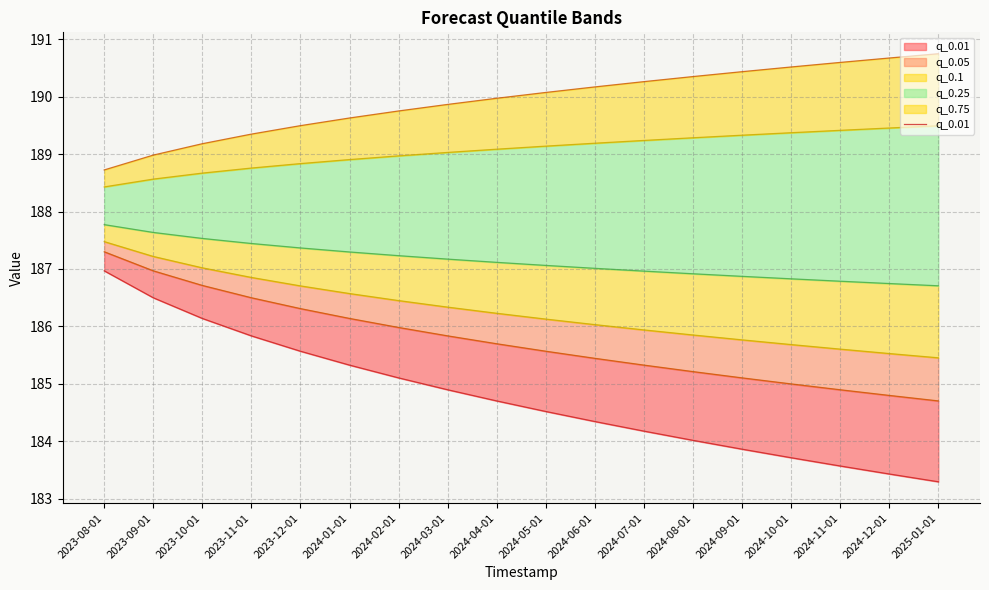

What is the difference between the maximum and minimum values in the q_0.01 series?

3.7